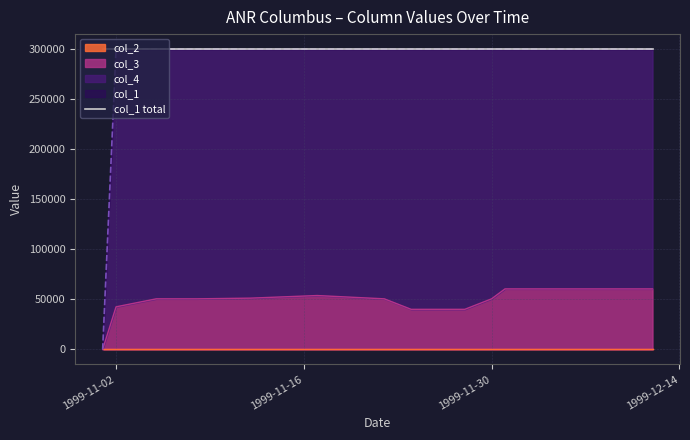

How many values in the col_4 series are below 300000?

1